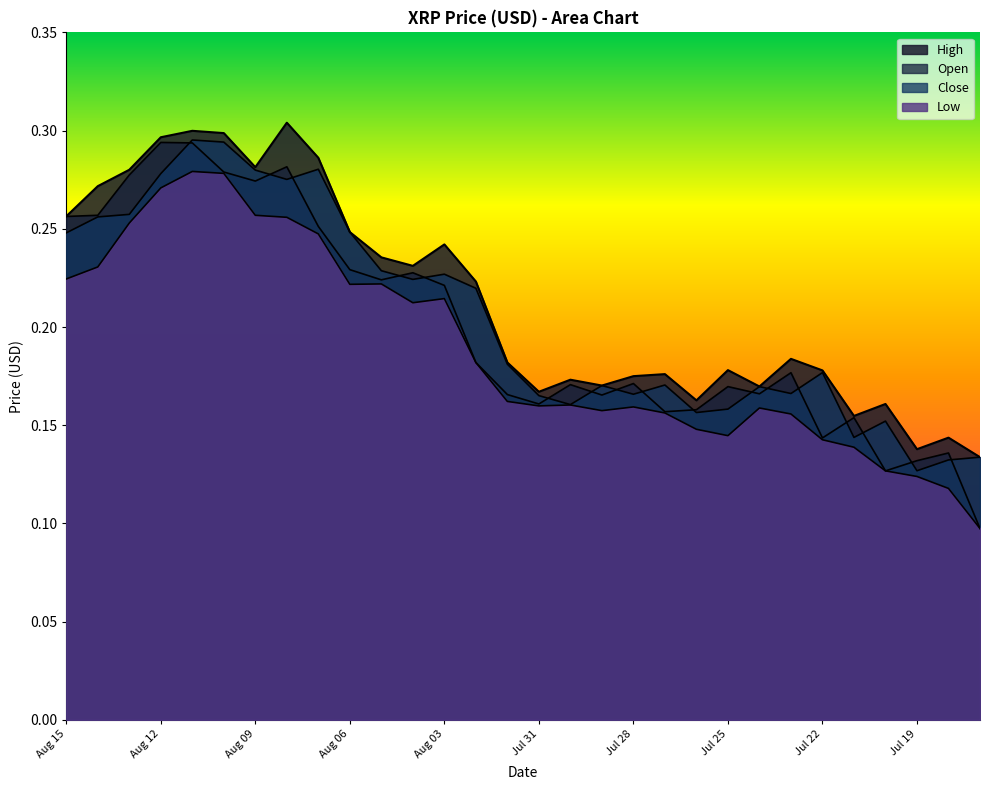

What is the label of the 26th point from the left?

Jul 21